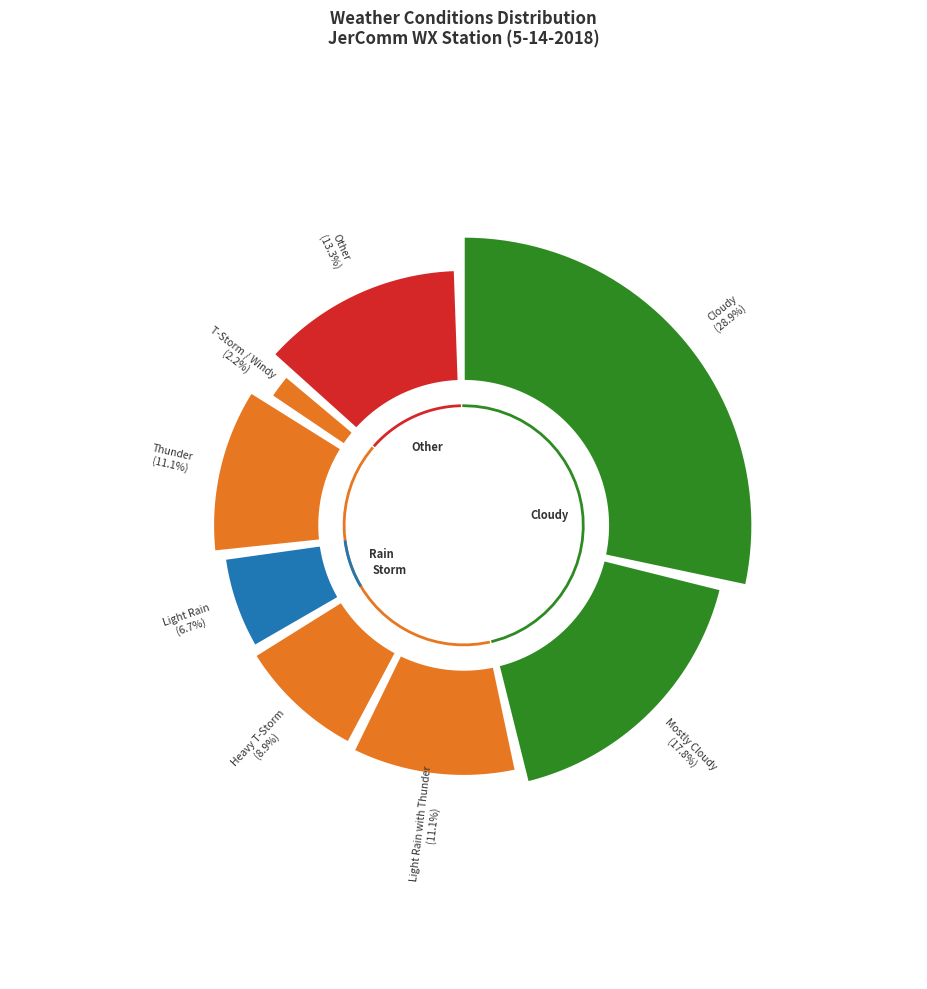

Rank the categories by value from lowest to highest.

T-Storm / Windy, Light Rain, Heavy T-Storm, Light Rain with Thunder, Thunder, Other, Mostly Cloudy, Cloudy